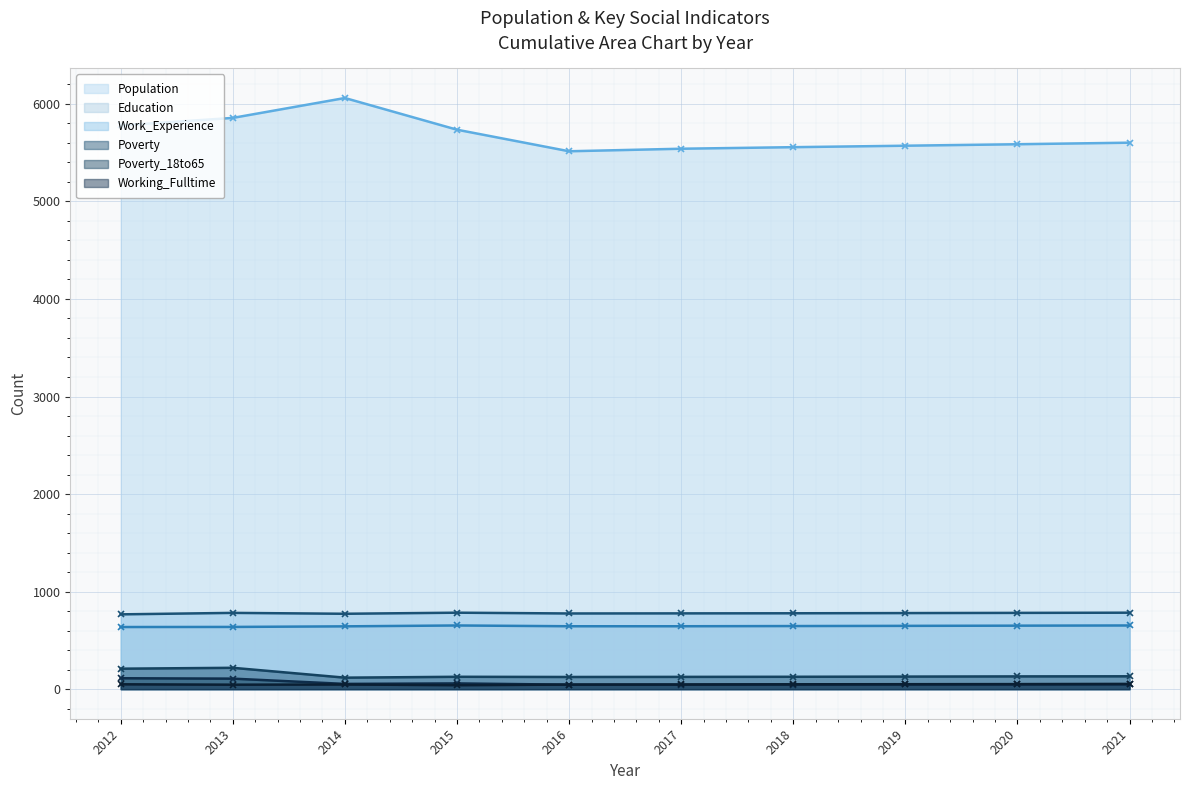

What are all the series names shown in the legend?

Population, Education, Work_Experience, Poverty, Poverty_18to65, Working_Fulltime